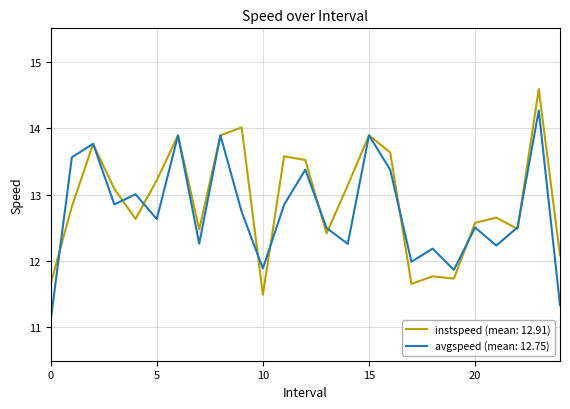

What is the smallest value displayed?

11.1